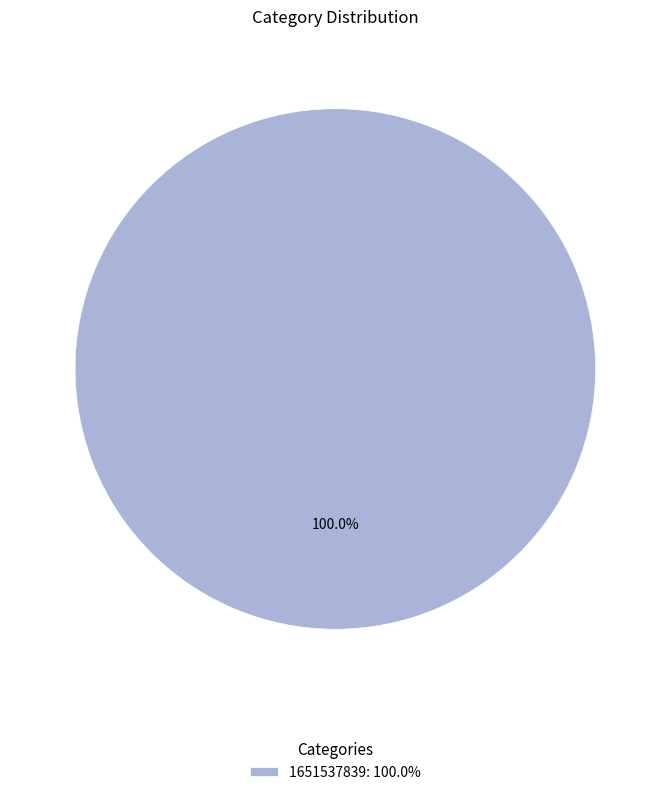

Does any single category account for the majority?

Yes